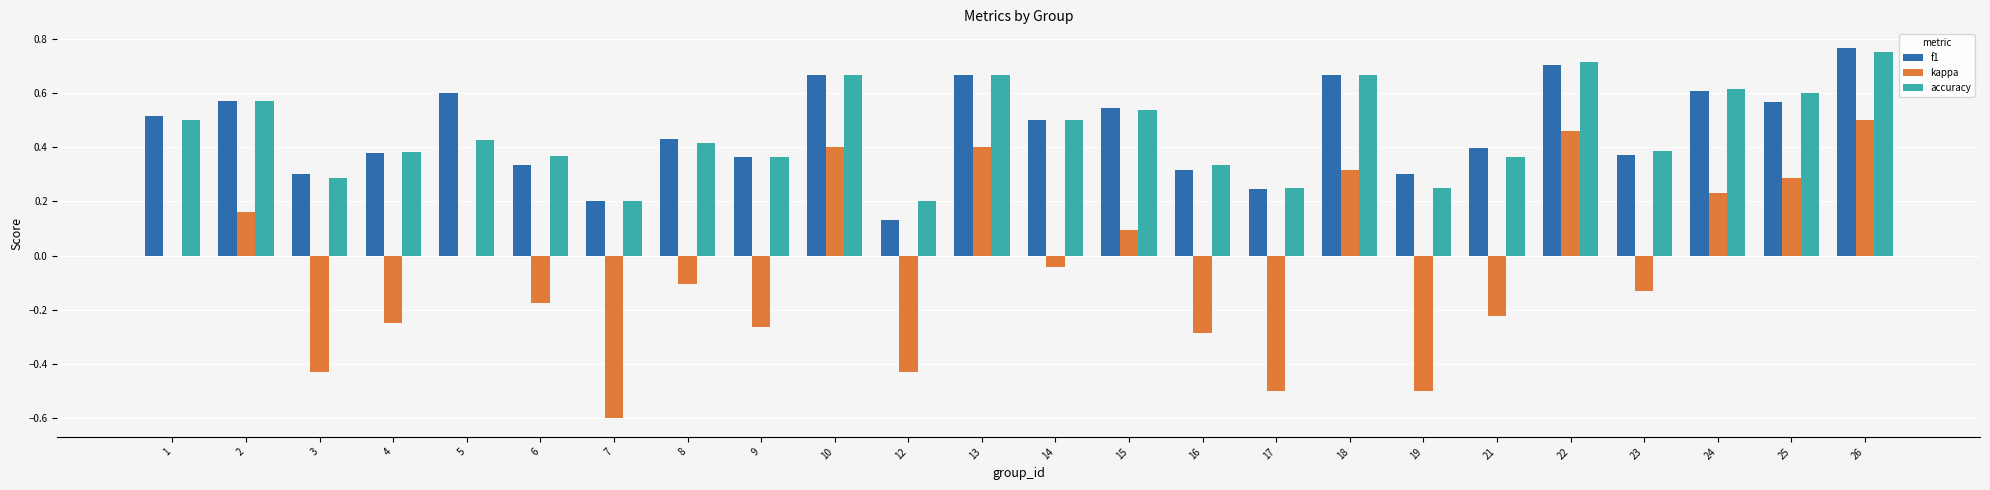

What is the sum of all f1 values?

11.1